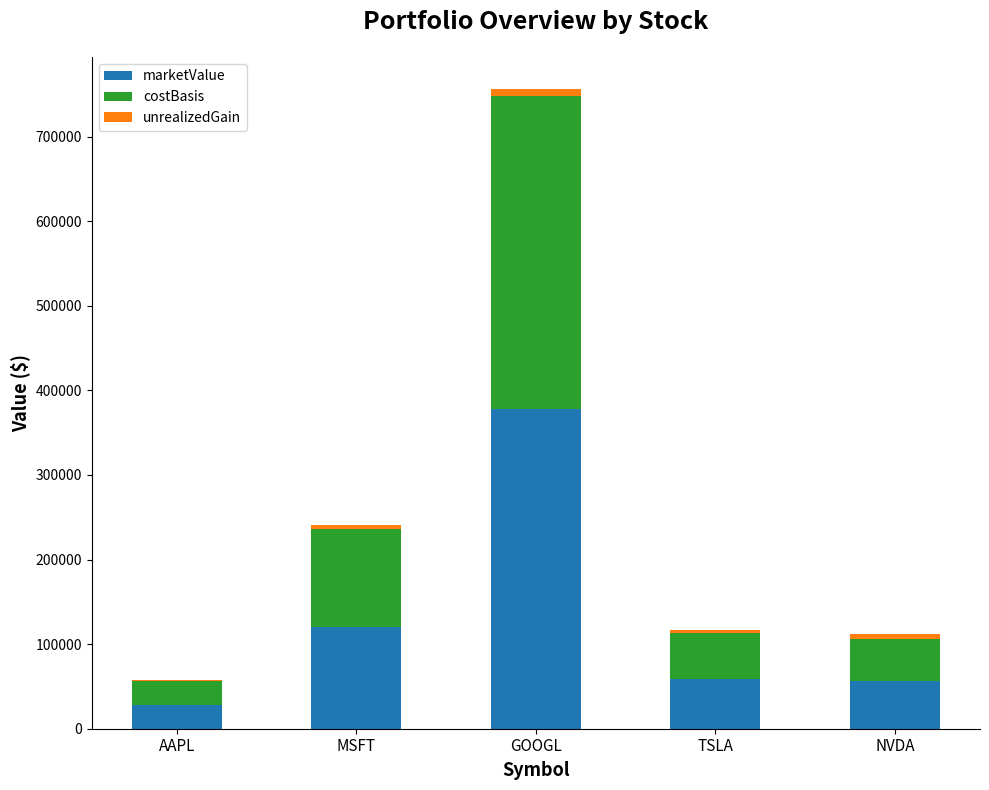

At which label does marketValue reach its peak?

GOOGL